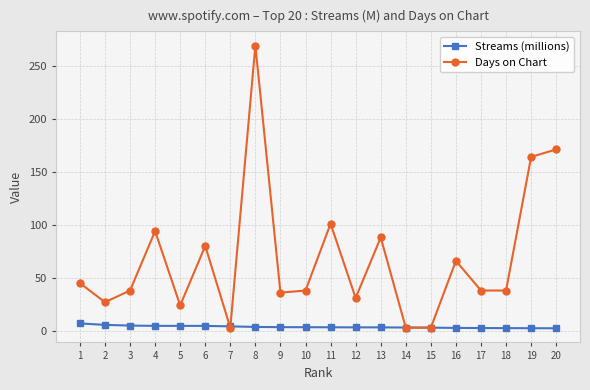

What is the difference between the Days on Chart values at 2 and 11?

74.0